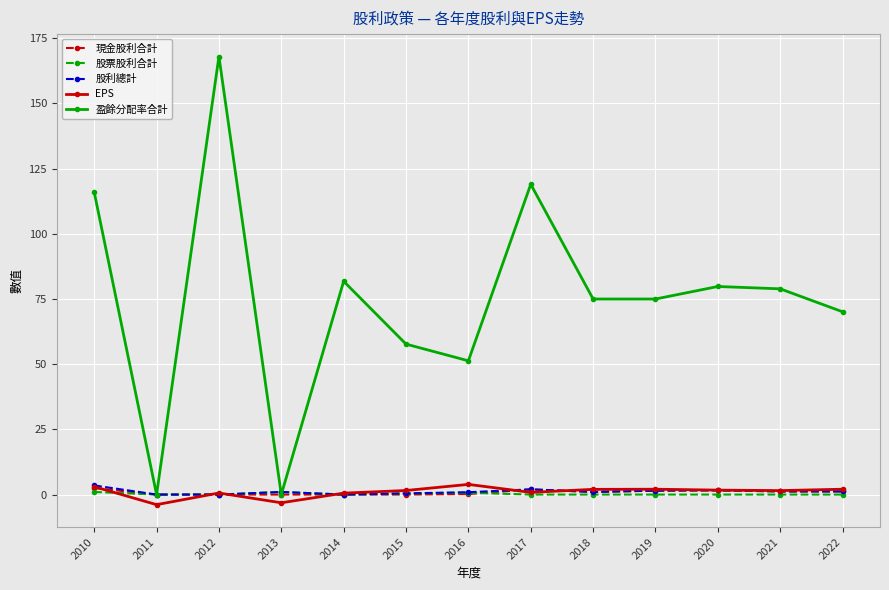

What is the greatest value displayed?

168.0